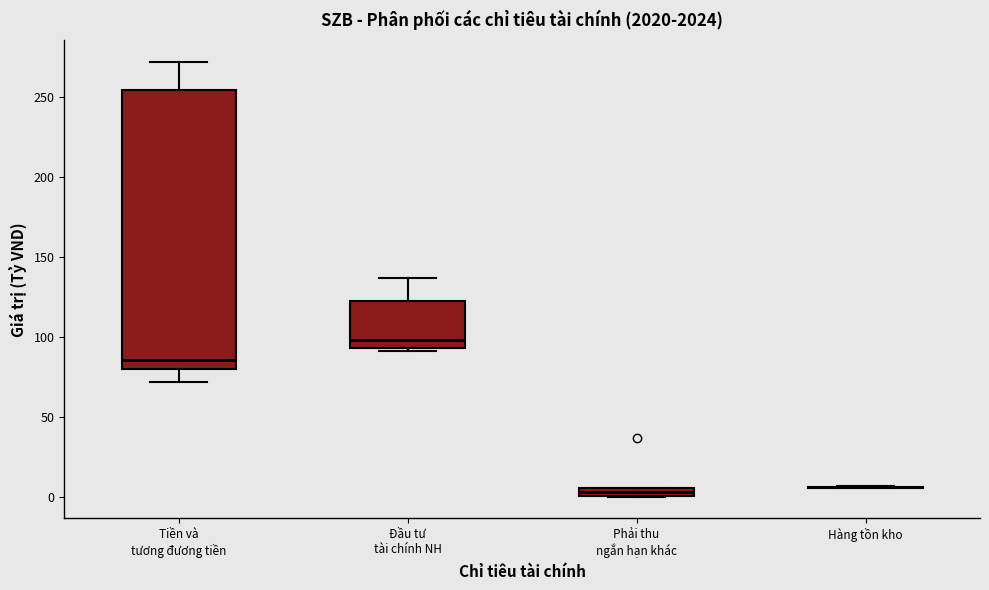

Comparing the boxes themselves (not the whiskers), which one is the tallest?

Tiền và tương đương tiền